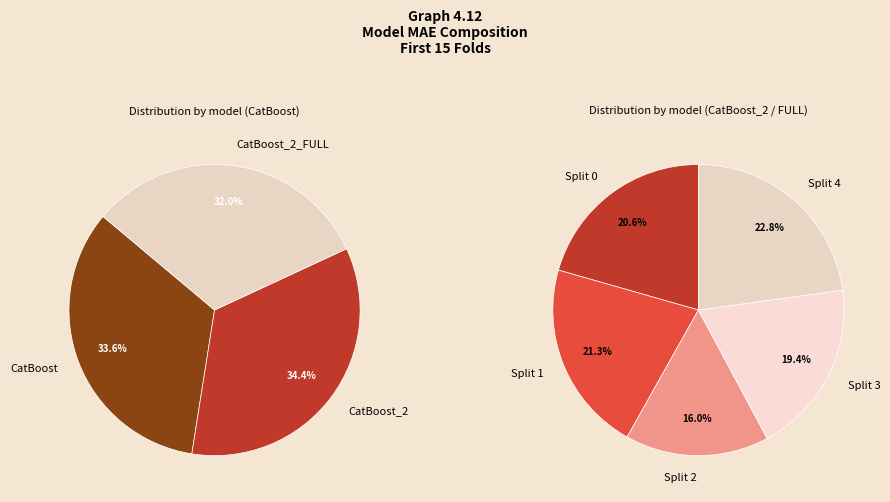

Do 4 and 8 together represent more than half of the pie?

No